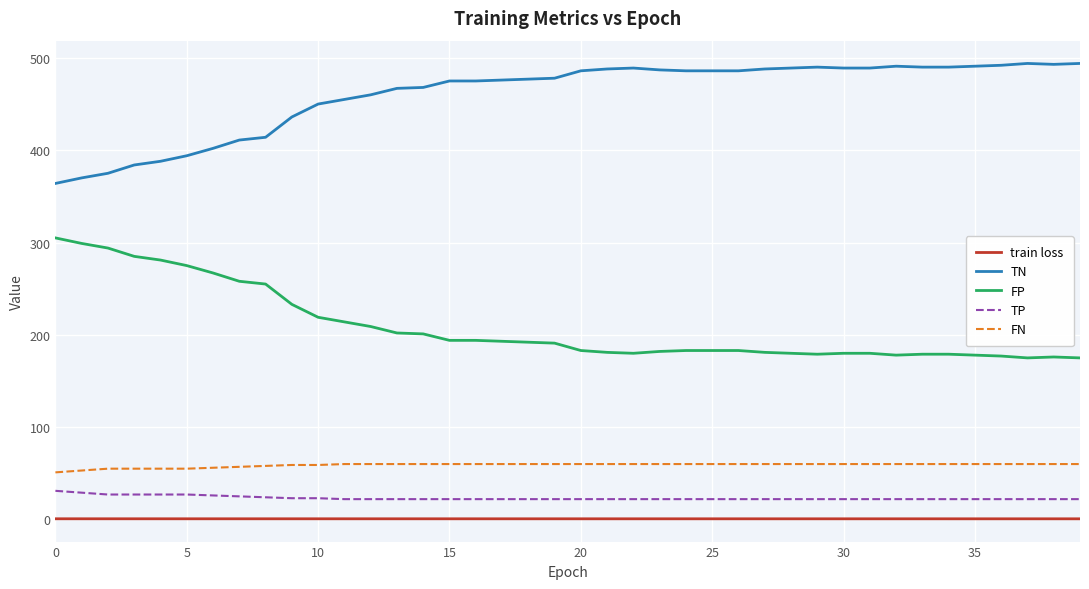

True or false: FP and TN intersect in this chart.

False